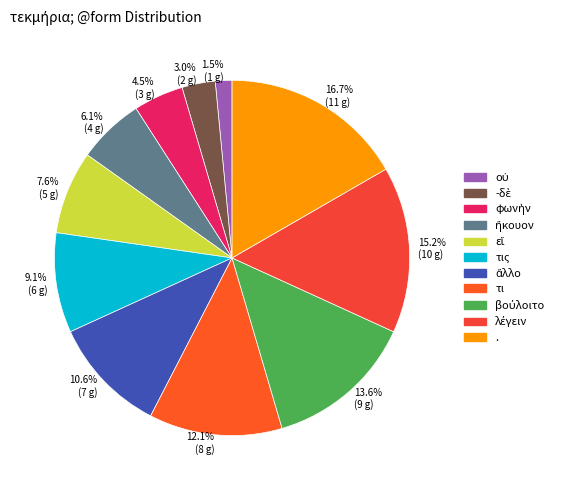

Count the number of slices in the pie.

11